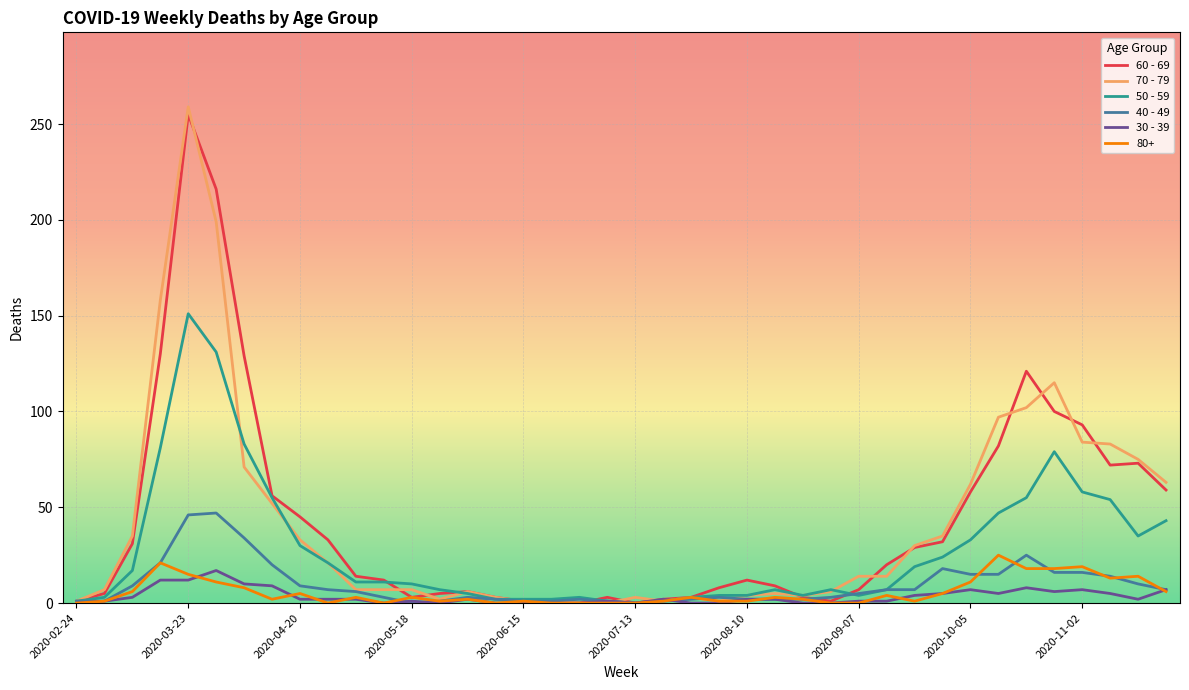

Which series has the largest range (max minus min)?

70 - 79